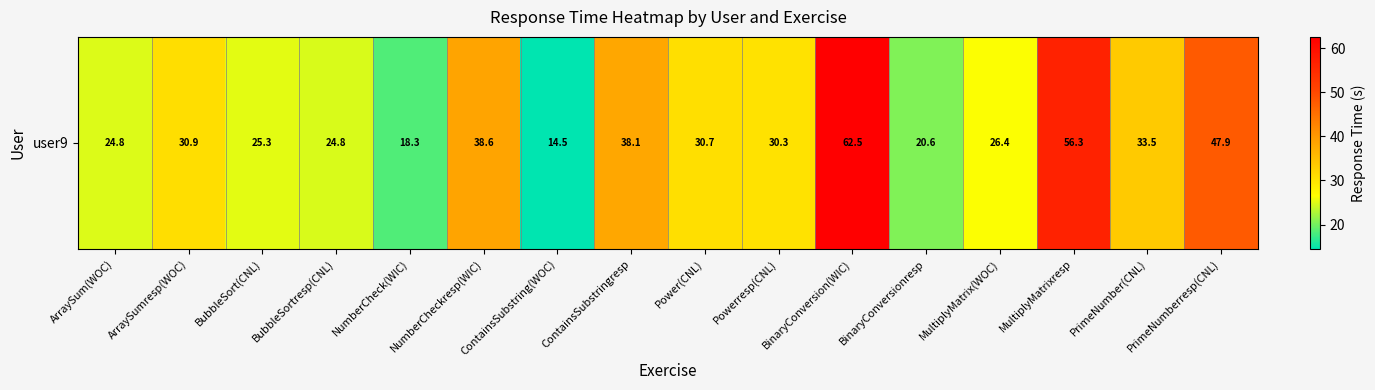

How many data points are above 30?

9